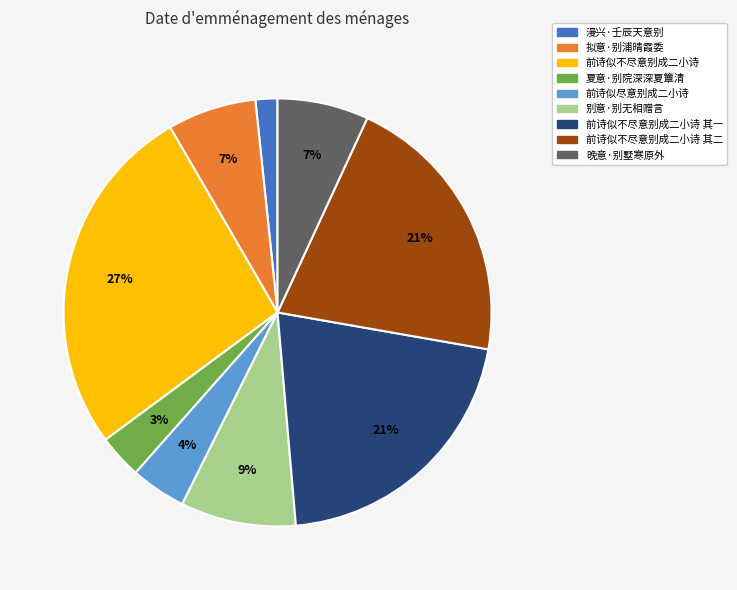

To the nearest percent, what is the average slice percentage?

11%